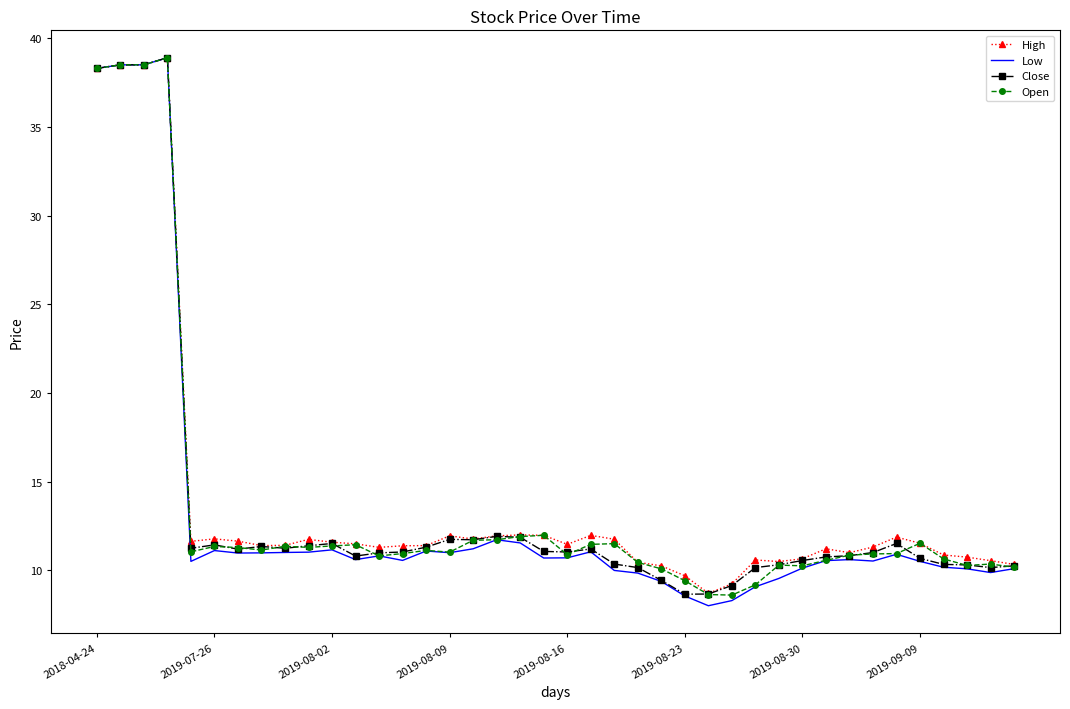

What is the minimum value for Low?

8.0